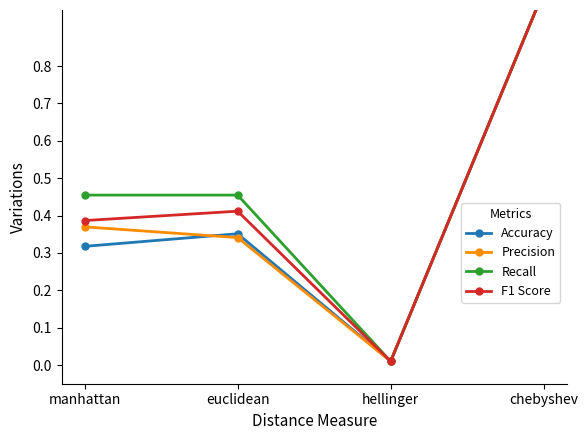

Where is the first local maximum for Accuracy?

euclidean